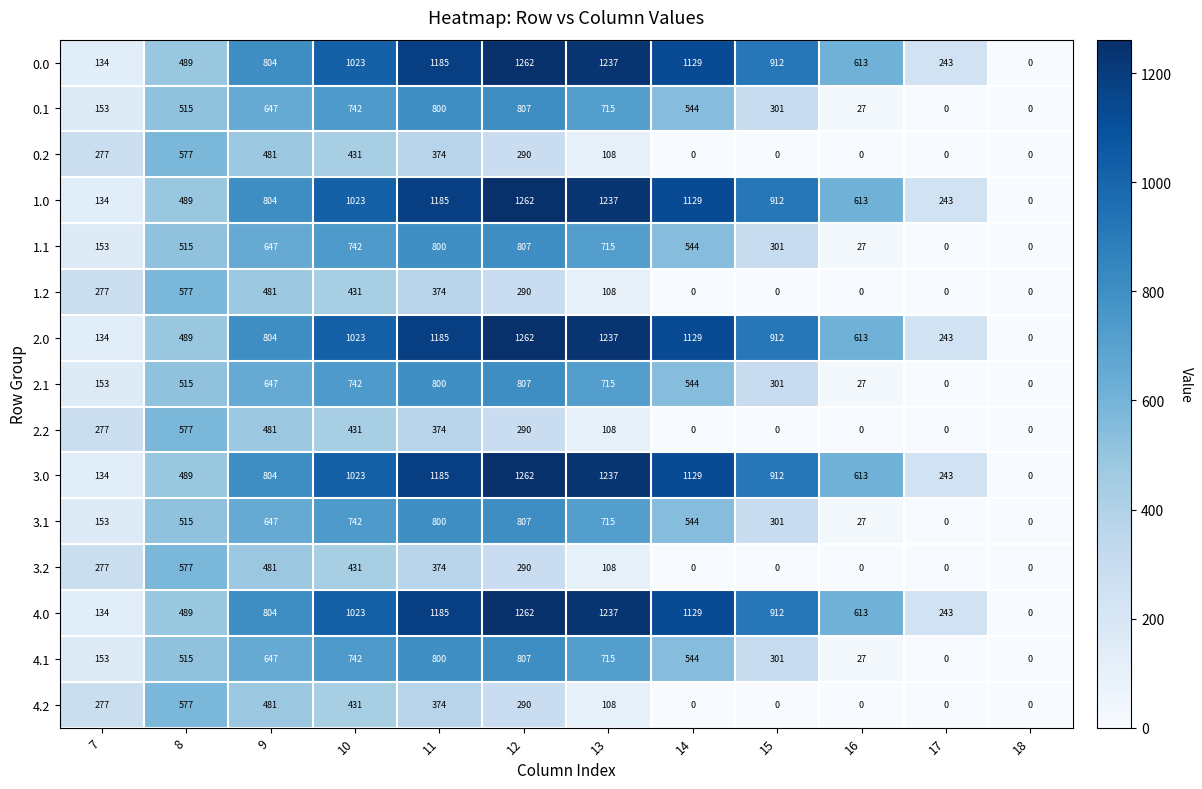

What is the difference between the highest and lowest values at 7?

143